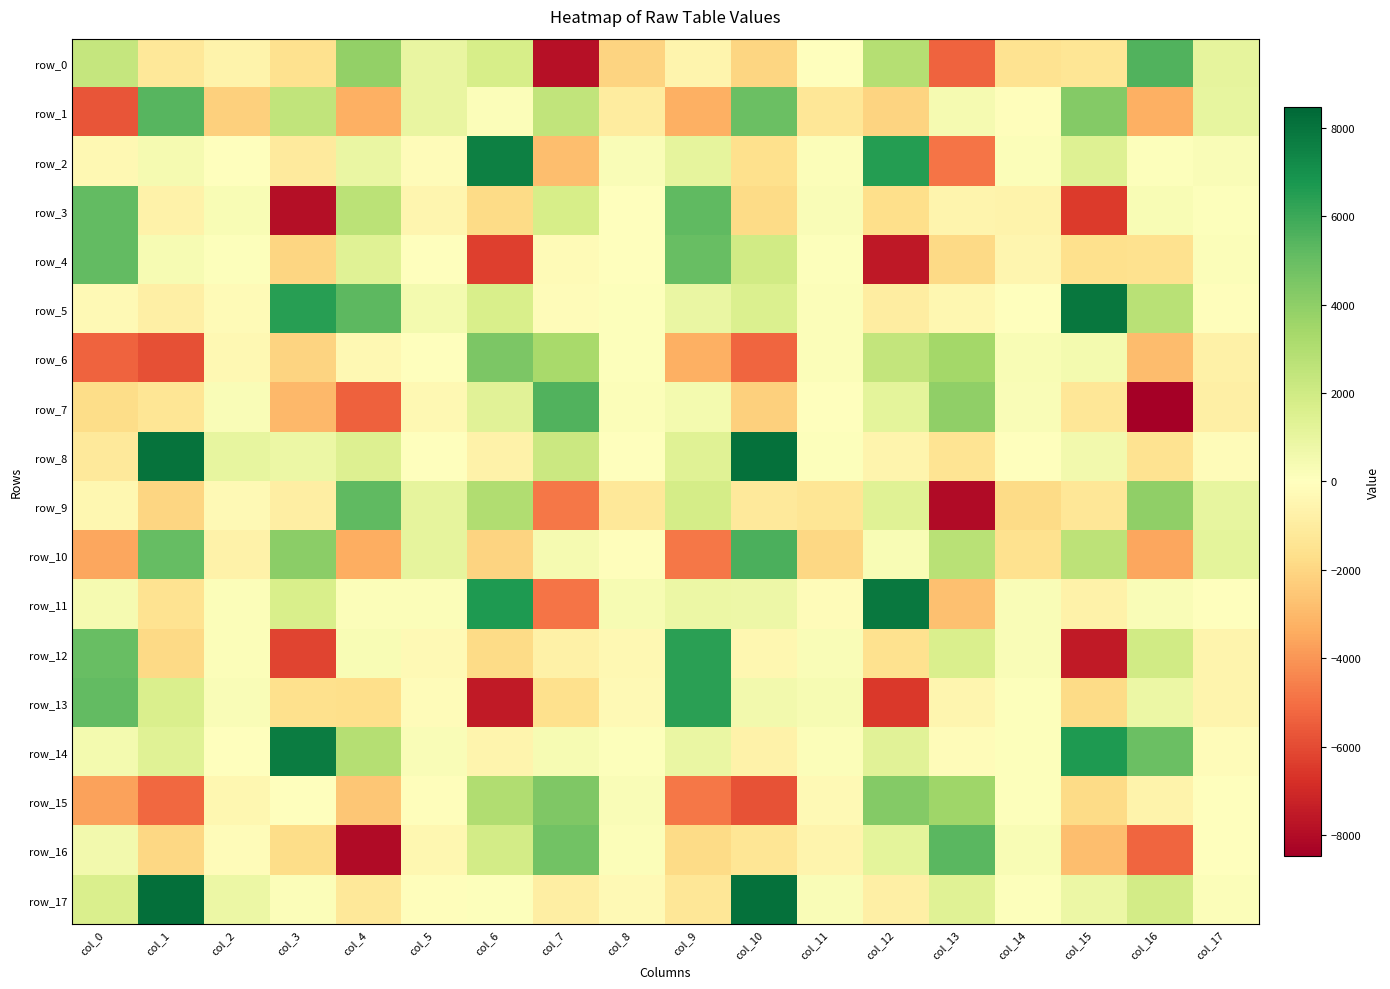

Reading left to right, extract all data points from this chart.

row_0: col_0=2376.9	col_1=-1240.0	col_2=-620.6	col_3=-1535.1	col_4=3863.2	col_5=987.9	col_6=1744.5	col_7=-7856.3	col_8=-2105.4	col_9=-545.8	col_10=-2025.6	col_11=-48.7	col_12=2851.4	col_13=-5353.4	col_14=-1492.4	col_15=-1370.2	col_16=5509.5	col_17=1068.6
row_1: col_0=-5709.4	col_1=5372.2	col_2=-2198.1	col_3=2456.3	col_4=-3265.4	col_5=935.5	col_6=163.8	col_7=2462.3	col_8=-1058.1	col_9=-3277.7	col_10=4920.9	col_11=-1272.9	col_12=-2091.4	col_13=450.8	col_14=-88.2	col_15=4268.8	col_16=-3305.3	col_17=1043.9
row_2: col_0=-386.4	col_1=447.9	col_2=18.1	col_3=-1061.7	col_4=864.4	col_5=-198.2	col_6=7607.4	col_7=-2826.8	col_8=231.5	col_9=1110.6	col_10=-1651.2	col_11=134.5	col_12=6536.2	col_13=-4874.1	col_14=174.7	col_15=1455.0	col_16=129.8	col_17=217.8
row_3: col_0=5149.6	col_1=-685.1	col_2=296.0	col_3=-7881.6	col_4=2653.2	col_5=-520.7	col_6=-1790.3	col_7=1776.3	col_8=-46.3	col_9=5195.0	col_10=-1803.2	col_11=258.5	col_12=-1684.1	col_13=-569.7	col_14=-656.3	col_15=-6449.2	col_16=321.0	col_17=131.6
row_4: col_0=5140.7	col_1=376.9	col_2=70.2	col_3=-2042.1	col_4=1356.7	col_5=-29.5	col_6=-6316.5	col_7=-233.4	col_8=16.6	col_9=5006.0	col_10=1982.4	col_11=86.9	col_12=-7576.6	col_13=-1884.6	col_14=-513.3	col_15=-1641.9	col_16=-1555.0	col_17=196.2
row_5: col_0=-296.1	col_1=-833.8	col_2=-250.2	col_3=6473.2	col_4=5260.4	col_5=517.0	col_6=1683.5	col_7=-168.6	col_8=107.3	col_9=866.2	col_10=1560.7	col_11=190.9	col_12=-936.8	col_13=-457.6	col_14=51.3	col_15=7894.1	col_16=2760.8	col_17=-90.3
row_6: col_0=-5319.0	col_1=-5865.7	col_2=-357.9	col_3=-2078.4	col_4=-337.3	col_5=27.9	col_6=4452.5	col_7=3297.1	col_8=107.0	col_9=-3260.8	col_10=-5236.3	col_11=197.7	col_12=2386.2	col_13=3398.0	col_14=303.8	col_15=465.0	col_16=-2903.6	col_17=-768.9
row_7: col_0=-1731.3	col_1=-1331.6	col_2=234.6	col_3=-3012.5	col_4=-5363.7	col_5=-365.2	col_6=1312.5	col_7=5554.4	col_8=179.4	col_9=476.5	col_10=-2222.9	col_11=15.4	col_12=1169.6	col_13=3908.1	col_14=263.8	col_15=-1307.7	col_16=-8474.4	col_17=-797.3
row_8: col_0=-1173.8	col_1=8056.6	col_2=996.6	col_3=797.0	col_4=1507.3	col_5=22.4	col_6=-667.2	col_7=2132.5	col_8=54.3	col_9=1367.6	col_10=8125.7	col_11=77.6	col_12=-589.4	col_13=-1405.1	col_14=-45.6	col_15=536.6	col_16=-1514.7	col_17=-139.9
row_9: col_0=-402.8	col_1=-2016.7	col_2=-304.0	col_3=-882.6	col_4=5186.2	col_5=1115.6	col_6=3014.9	col_7=-4798.3	col_8=-1256.1	col_9=1804.2	col_10=-1163.0	col_11=-1333.1	col_12=1383.5	col_13=-8073.3	col_14=-1842.3	col_15=-1297.5	col_16=3908.2	col_17=1002.2
row_10: col_0=-3549.6	col_1=5069.4	col_2=-728.2	col_3=4051.6	col_4=-3350.4	col_5=1086.6	col_6=-2074.7	col_7=451.3	col_8=-103.7	col_9=-4800.2	col_10=5690.4	col_11=-1965.3	col_12=317.5	col_13=2726.4	col_14=-1552.7	col_15=2631.7	col_16=-3557.5	col_17=1156.0
row_11: col_0=402.1	col_1=-1461.1	col_2=194.5	col_3=1677.5	col_4=150.4	col_5=139.1	col_6=6683.5	col_7=-4871.8	col_8=366.3	col_9=805.9	col_10=767.2	col_11=-176.4	col_12=7854.0	col_13=-2722.0	col_14=227.5	col_15=-692.0	col_16=234.2	col_17=46.4
row_12: col_0=4967.0	col_1=-1898.4	col_2=174.8	col_3=-6214.2	col_4=317.6	col_5=-324.7	col_6=-1799.7	col_7=-757.9	col_8=-332.2	col_9=6369.6	col_10=-456.1	col_11=238.6	col_12=-1536.6	col_13=1595.2	col_14=199.1	col_15=-7511.0	col_16=1971.5	col_17=-565.3
row_13: col_0=5118.3	col_1=1632.9	col_2=227.3	col_3=-1591.1	col_4=-1665.5	col_5=-176.5	col_6=-7494.3	col_7=-1645.5	col_8=-299.0	col_9=6364.1	col_10=542.6	col_11=359.0	col_12=-6495.7	col_13=-494.1	col_14=113.4	col_15=-1807.3	col_16=821.9	col_17=-595.0
row_14: col_0=493.1	col_1=1375.0	col_2=45.0	col_3=7680.3	col_4=2871.5	col_5=258.2	col_6=-580.6	col_7=371.7	col_8=92.0	col_9=868.8	col_10=-718.5	col_11=180.1	col_12=1315.7	col_13=-188.0	col_14=127.1	col_15=6653.2	col_16=4911.3	col_17=-138.0
row_15: col_0=-3667.9	col_1=-5228.1	col_2=-422.5	col_3=26.3	col_4=-2552.3	col_5=-76.9	col_6=2980.1	col_7=4391.3	col_8=256.3	col_9=-4783.9	col_10=-5787.1	col_11=-319.7	col_12=4239.2	col_13=3544.9	col_14=99.5	col_15=-1831.2	col_16=-622.1	col_17=42.8
row_16: col_0=568.3	col_1=-1934.2	col_2=-136.1	col_3=-1781.8	col_4=-8042.3	col_5=-397.7	col_6=1887.3	col_7=4724.3	col_8=173.6	col_9=-1788.1	col_10=-1335.7	col_11=-538.9	col_12=1133.0	col_13=5347.2	col_14=324.6	col_15=-2783.4	col_16=-5270.1	col_17=61.5
row_17: col_0=1602.4	col_1=8194.3	col_2=846.1	col_3=134.4	col_4=-1238.6	col_5=-99.3	col_6=98.9	col_7=-907.6	col_8=-269.7	col_9=-1302.0	col_10=8132.8	col_11=233.3	col_12=-858.8	col_13=1387.5	col_14=103.8	col_15=824.1	col_16=1895.4	col_17=150.5